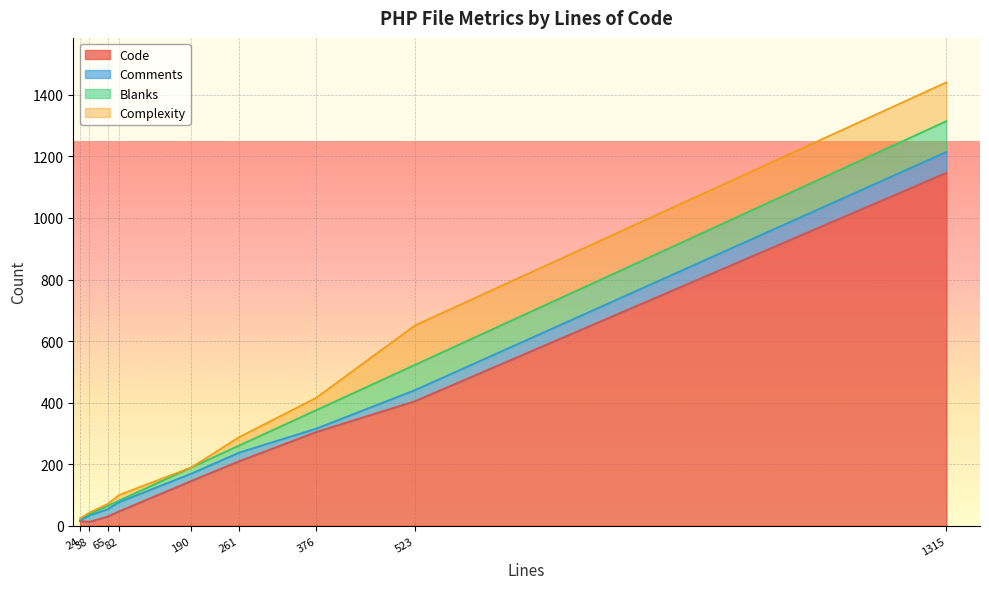

Where is Code nearest to the value 580?

523